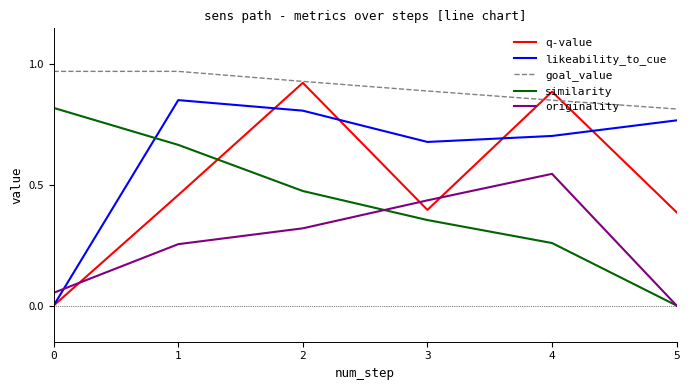

Rank the series at 1 from highest to lowest value.

goal_value, likeability_to_cue, similarity, q-value, originality